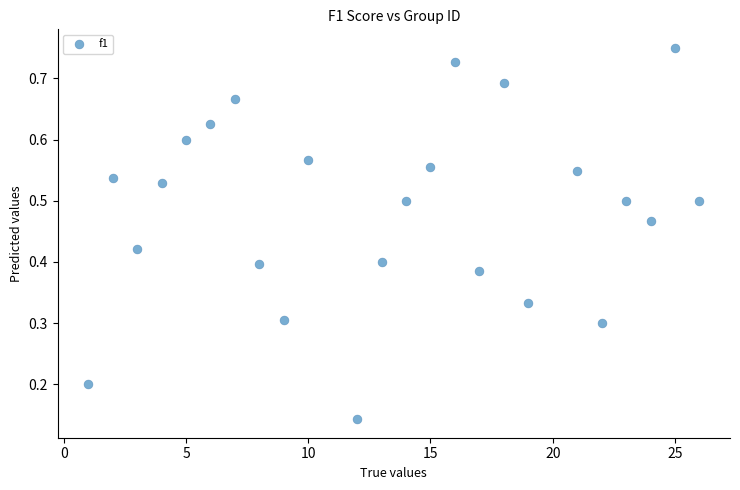

What is the range of X values (max minus min)?

25.0